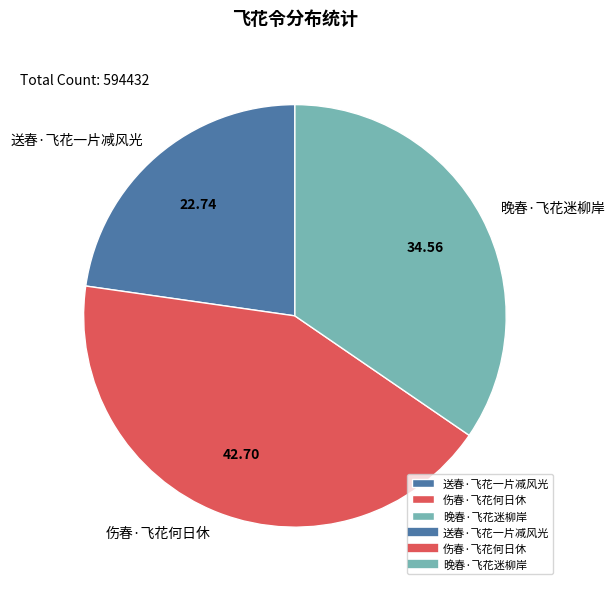

Which category has the biggest portion of the pie?

伤春·飞花何日休